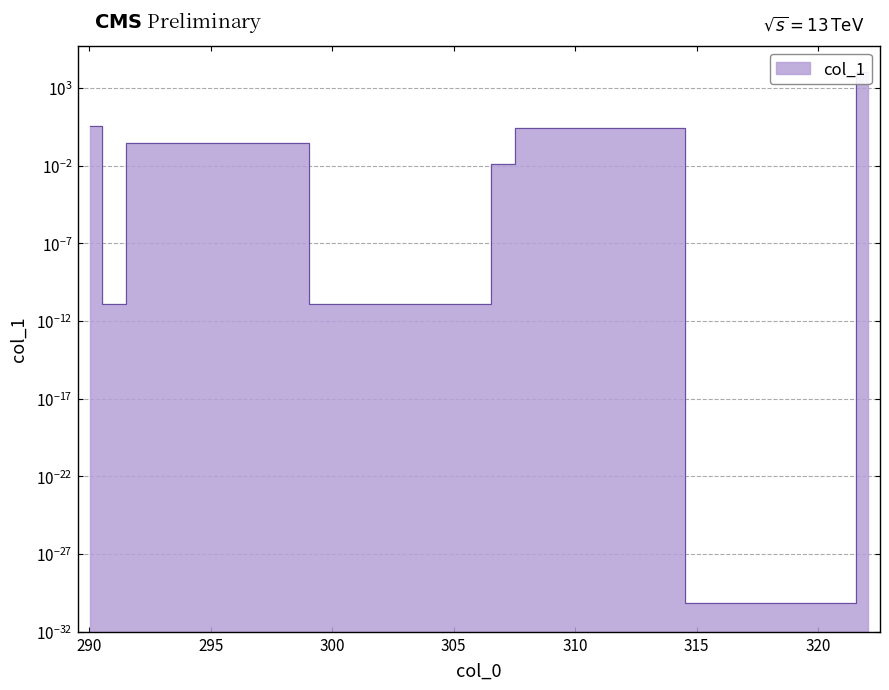

What is the difference between the maximum and minimum values?

10000.0